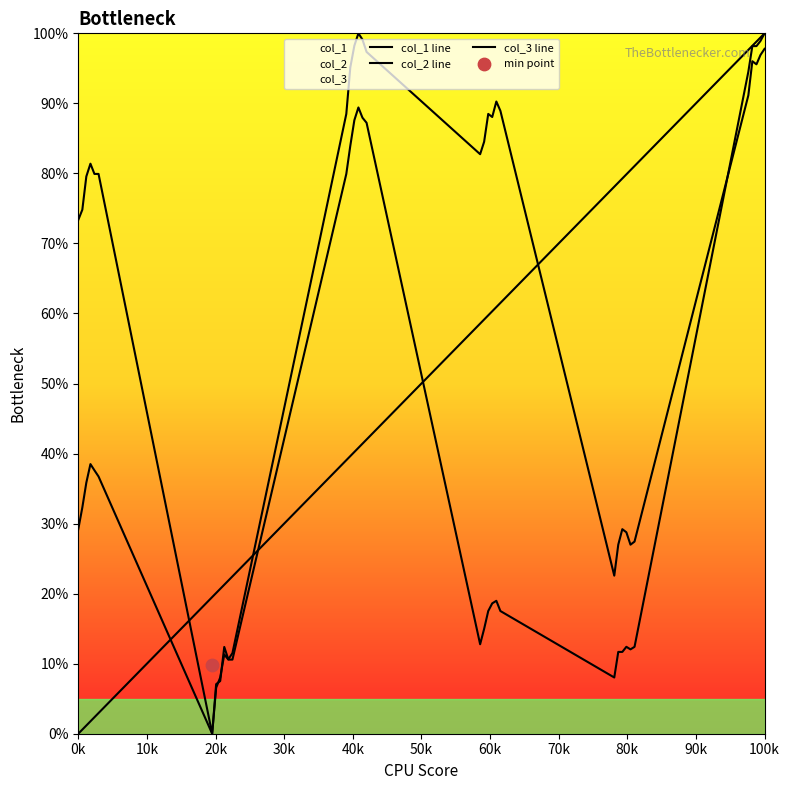

Which series has the largest total across all categories?

col_3 line